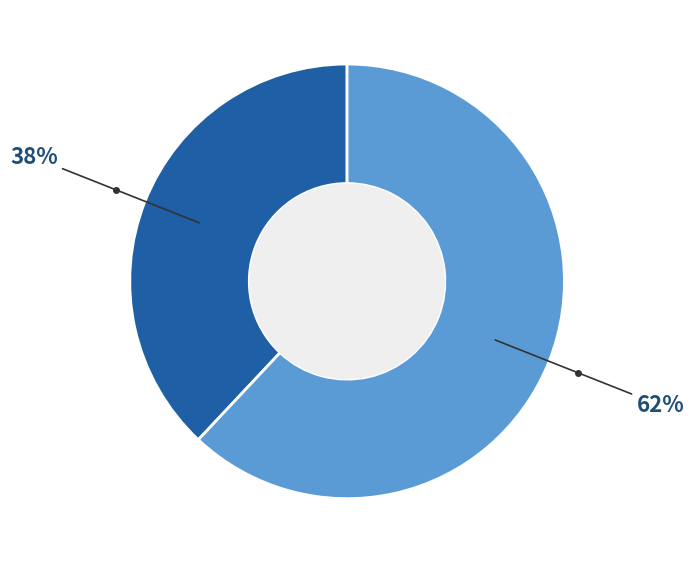

To the nearest percent, what is the difference between the largest and smallest slice percentages?

24%